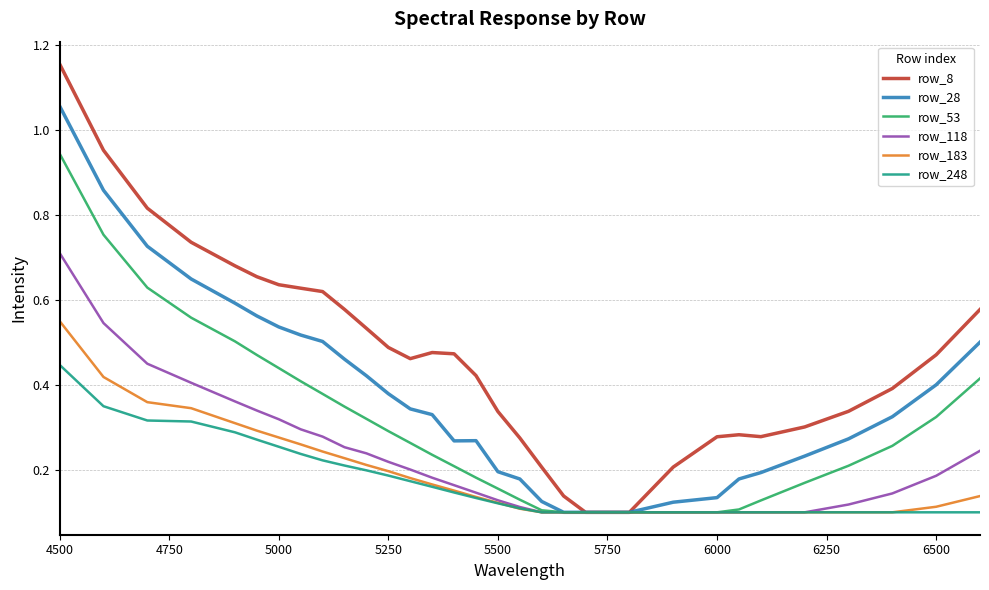

Which series has the largest range (max minus min)?

row_8